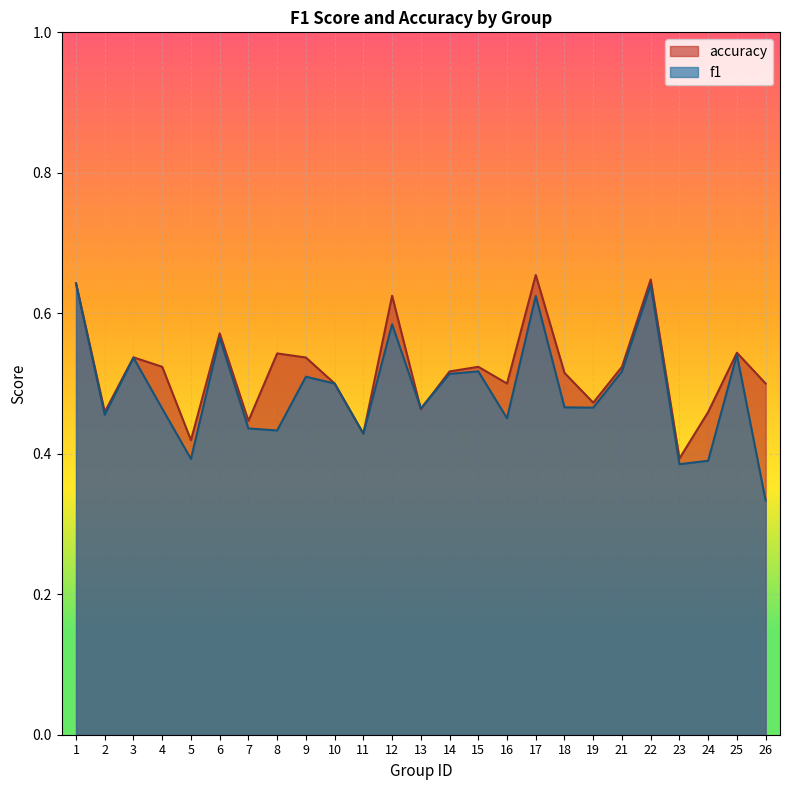

The accuracy series shows 0.5 at 15. True or false?

True